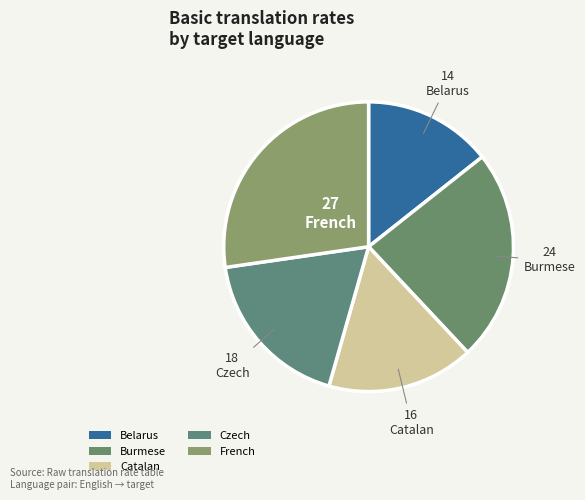

Rank the categories by value from highest to lowest.

French, Burmese, Czech, Catalan, Belarus